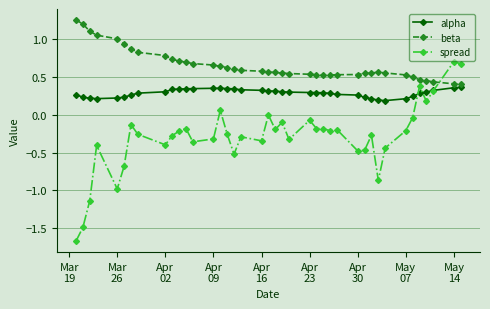

Which series has the largest total across all categories?

beta